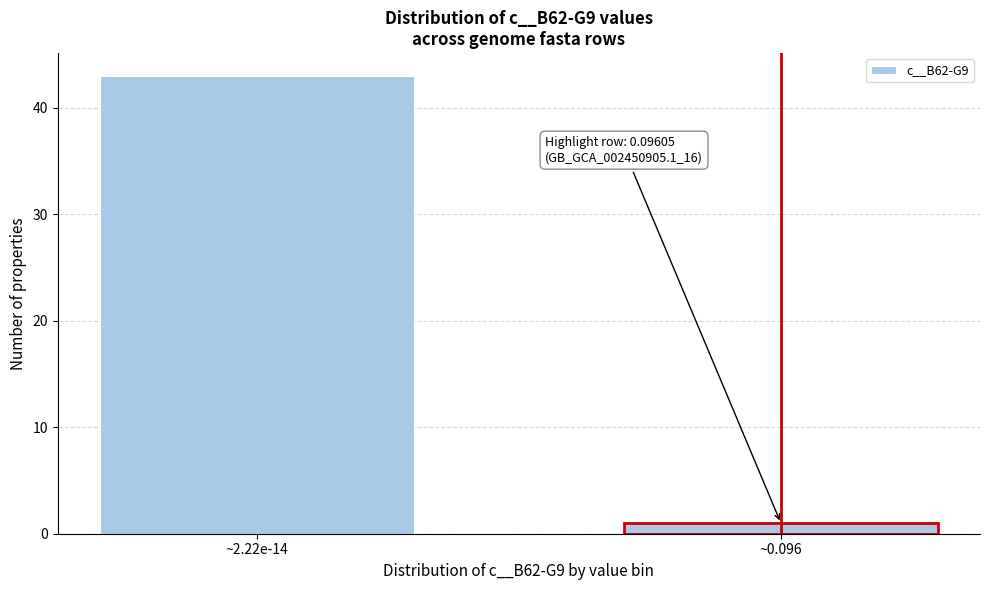

Reading left to right, list all the values displayed in this chart.

~2.22e-14=43	~0.096=1